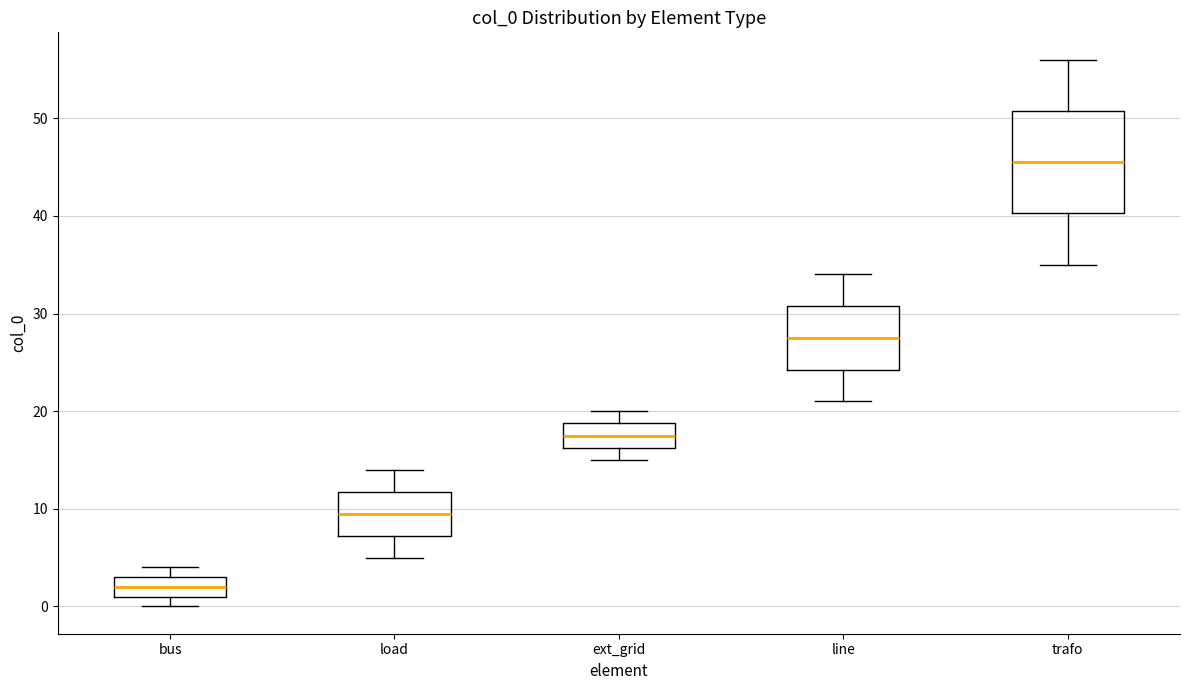

Comparing the boxes themselves (not the whiskers), which one is the tallest?

trafo